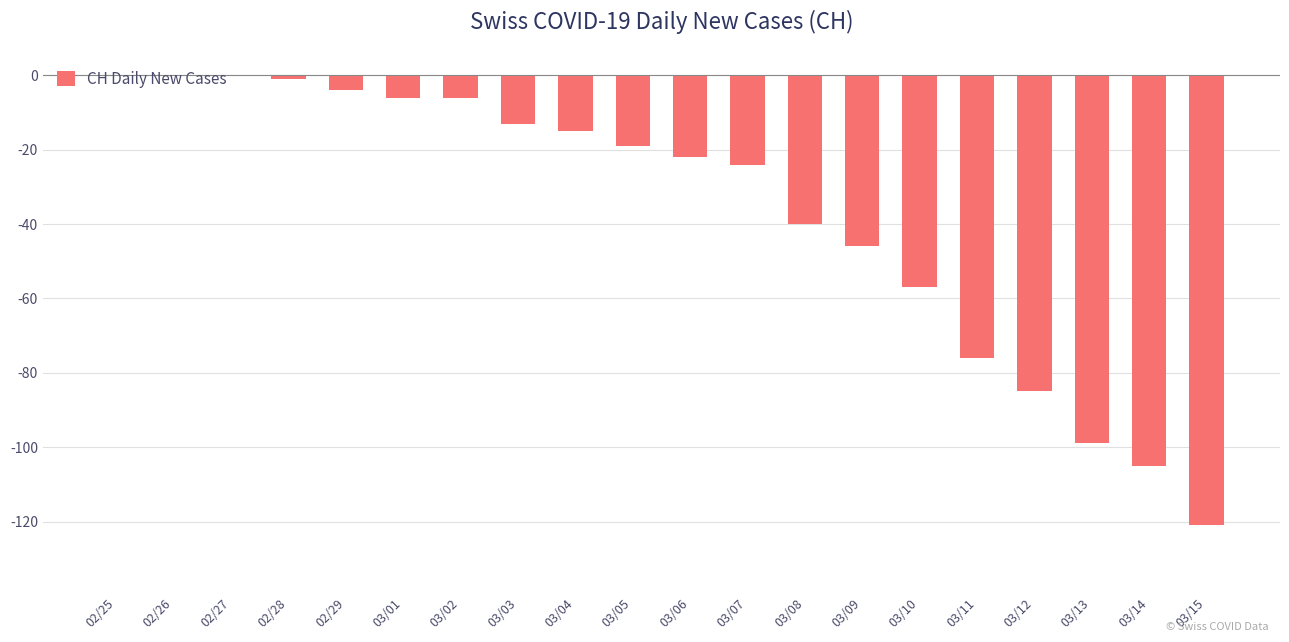

The value at 02/29 is -4. True or false?

True